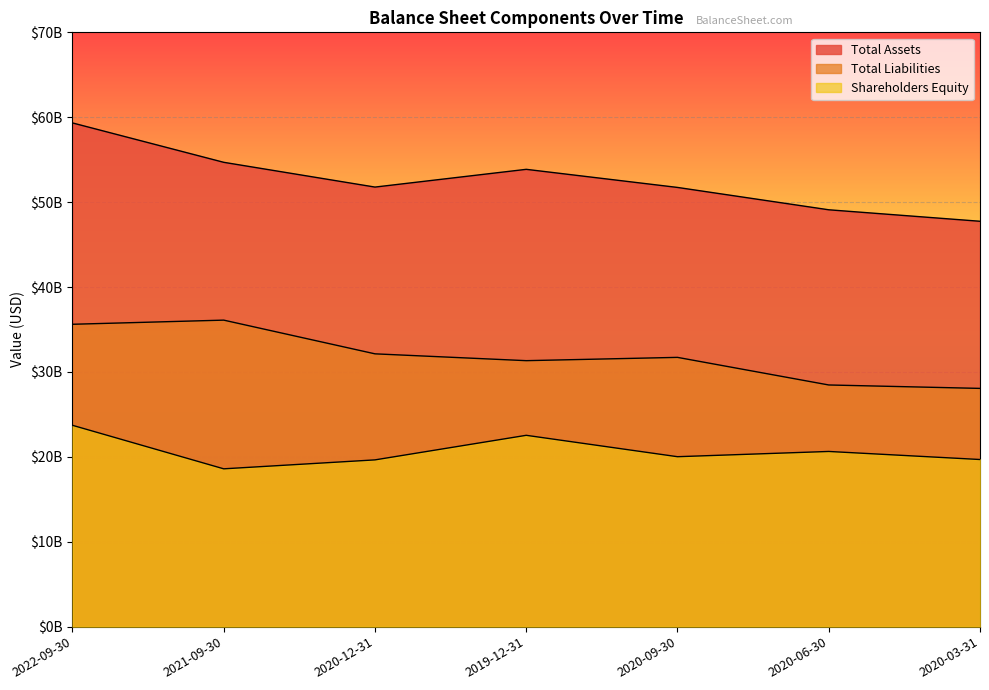

Rank the categories by Total Liabilities value from lowest to highest.

2020-03-31, 2020-06-30, 2019-12-31, 2020-09-30, 2020-12-31, 2022-09-30, 2021-09-30